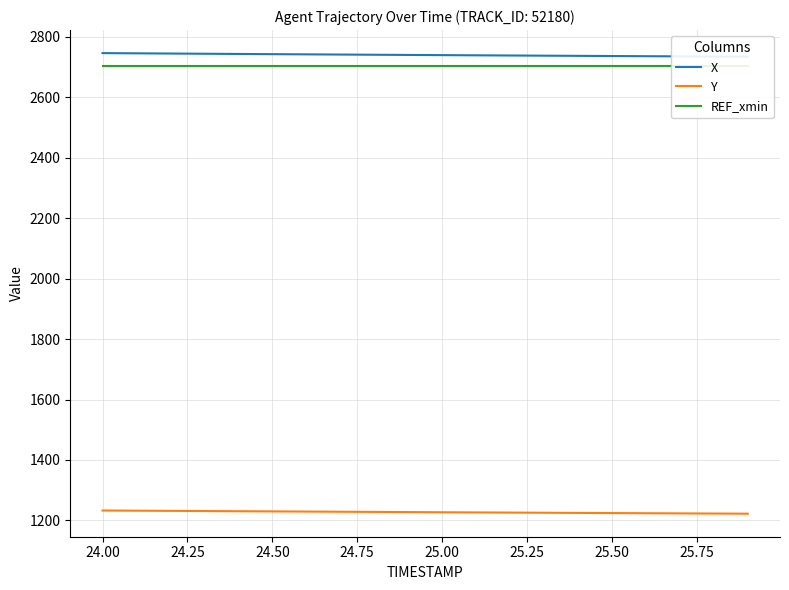

What is the sum of all X values?

54801.4